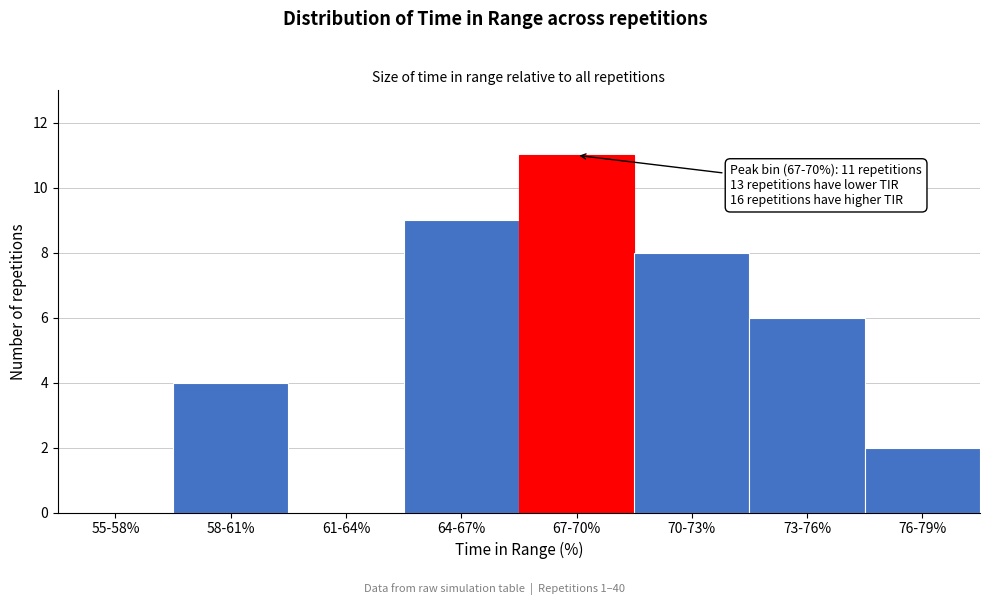

Reading left to right, what are all the values shown in this chart?

55-58%=0	58-61%=4	61-64%=0	64-67%=9	67-70%=11	70-73%=8	73-76%=6	76-79%=2